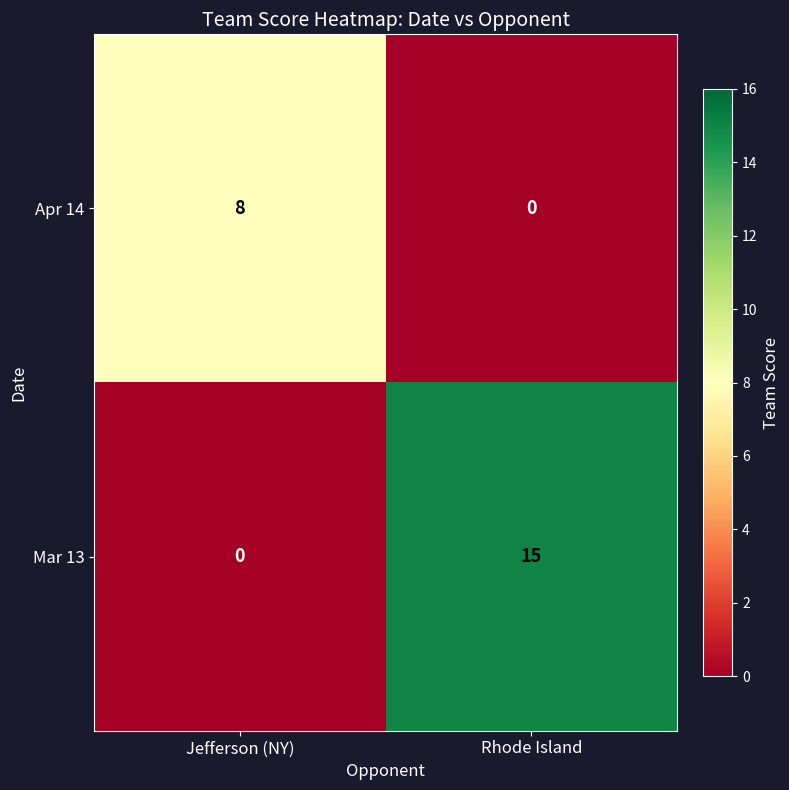

At which category is the sum across all series the highest?

Rhode Island